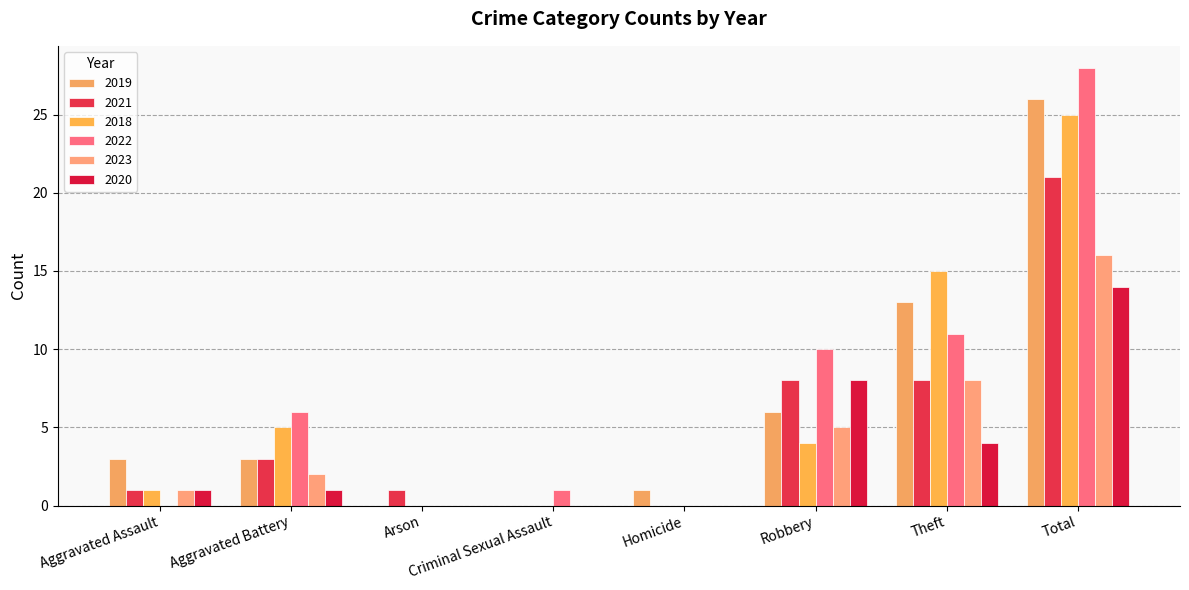

What is the maximum value for 2021?

21